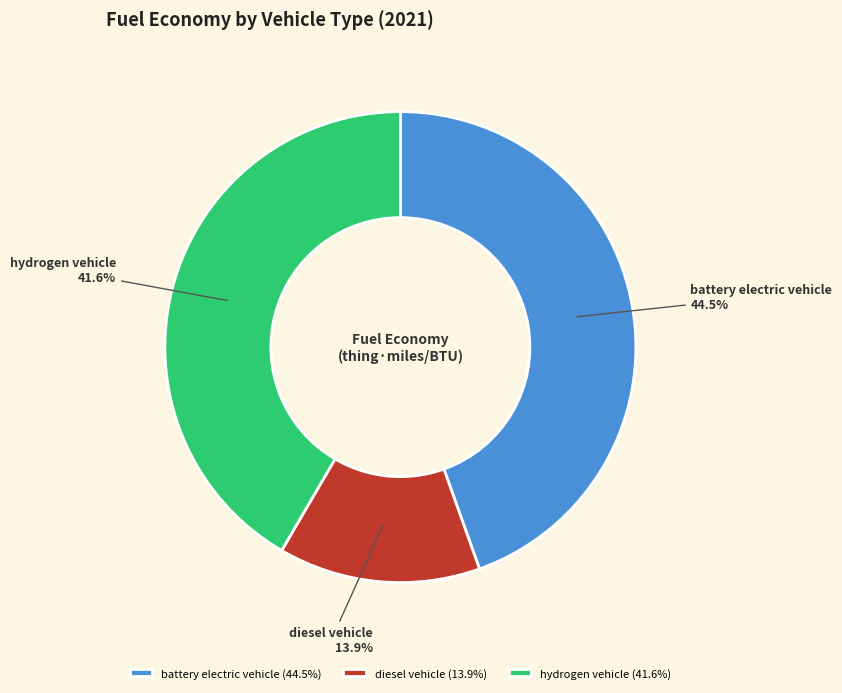

Is there any slice that represents more than half of the pie?

No